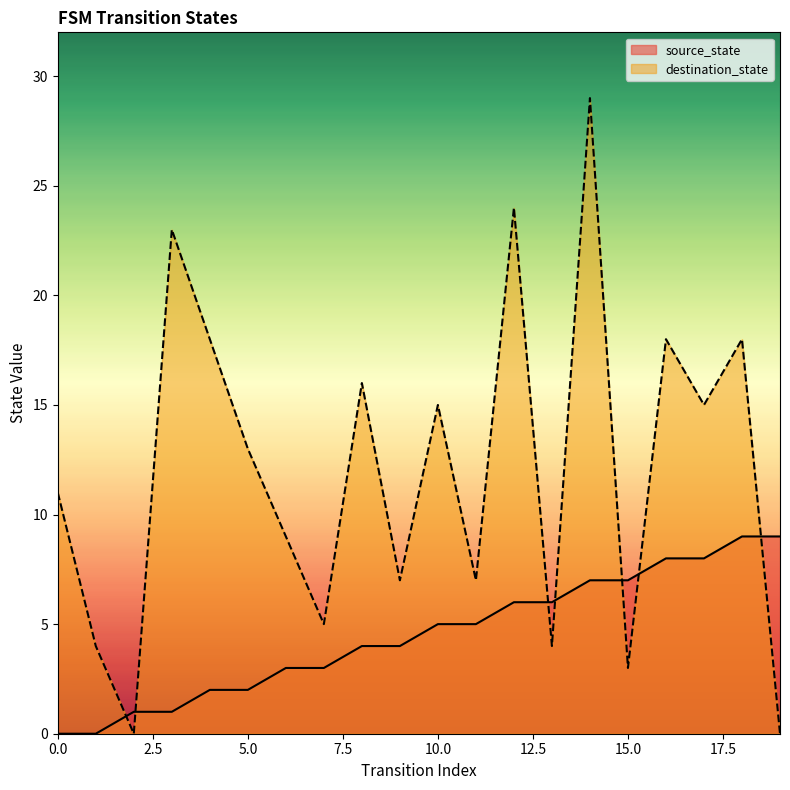

What is the sum of all destination_state values?

239